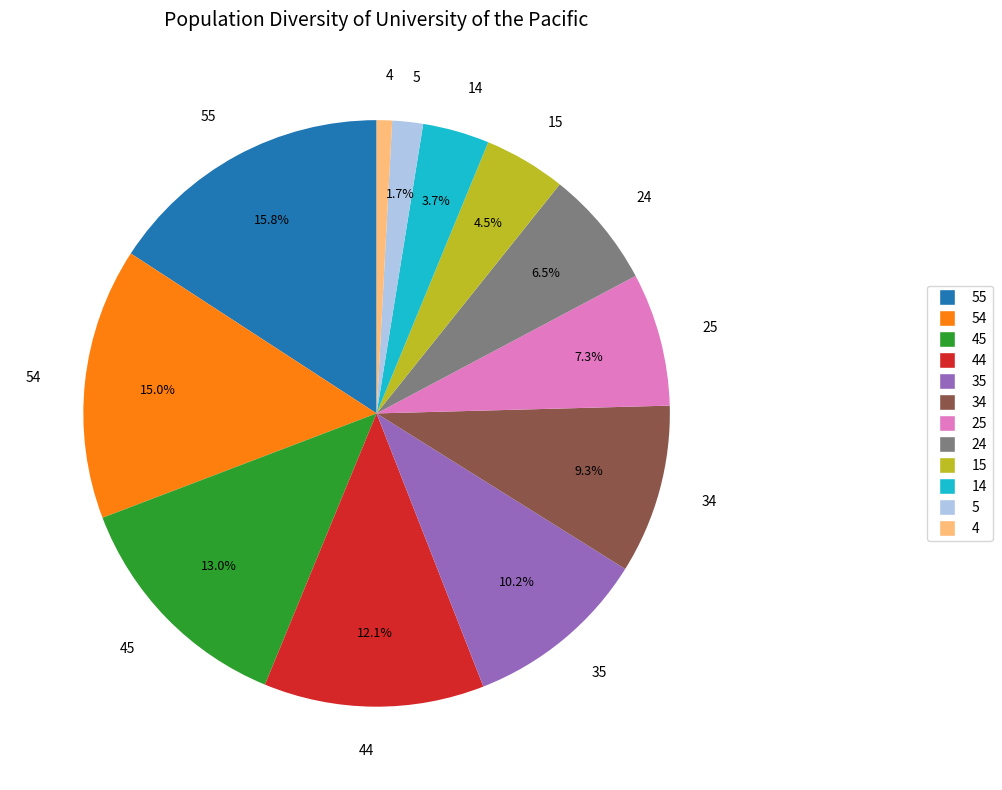

How much of the chart is everything except 5?

98.3%